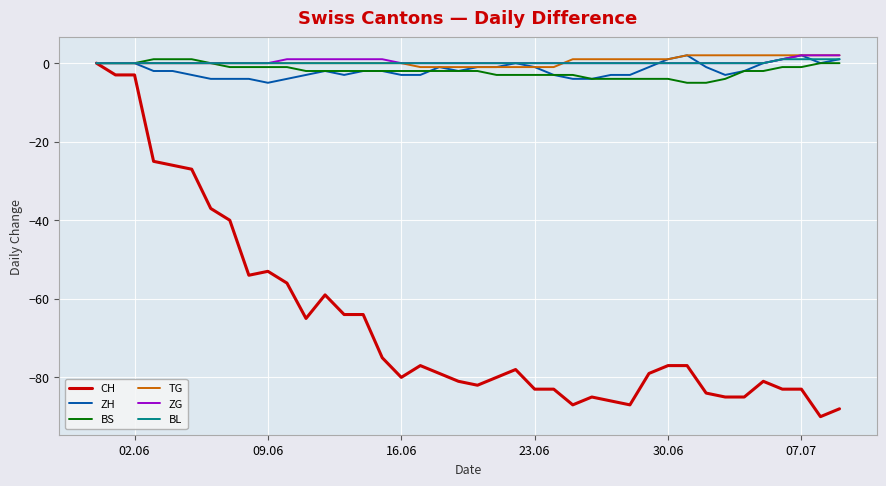

Reading right to left, extract all data points from this chart.

CH: -88	-90	-83	-83	-81	-85	-85	-84	-77	-77	-79	-87	-86	-85	-87	-83	-83	-78	-80	-82	-81	-79	-77	-80	-75	-64	-64	-59	-65	-56	-53	-54	-40	-37	-27	-26	-25	-3	-3	0
ZH: 1	0	2	1	0	-2	-3	-1	2	1	-1	-3	-3	-4	-4	-3	-1	0	-1	-1	-2	-1	-3	-3	-2	-2	-3	-2	-3	-4	-5	-4	-4	-4	-3	-2	-2	0	0	0
BS: 0	0	-1	-1	-2	-2	-4	-5	-5	-4	-4	-4	-4	-4	-3	-3	-3	-3	-3	-2	-2	-2	-2	-2	-2	-2	-2	-2	-2	-1	-1	-1	-1	0	1	1	1	0	0	0
TG: 2	2	2	2	2	2	2	2	2	1	1	1	1	1	1	-1	-1	-1	-1	-1	-1	-1	-1	0	0	0	0	0	0	0	0	0	0	0	0	0	0	0	0	0
ZG: 2	2	2	1	0	0	0	0	0	0	0	0	0	0	0	0	0	0	0	0	0	0	0	0	1	1	1	1	1	1	0	0	0	0	0	0	0	0	0	0
BL: 1	1	1	1	0	0	0	0	0	0	0	0	0	0	0	0	0	0	0	0	0	0	0	0	0	0	0	0	0	0	0	0	0	0	0	0	0	0	0	0